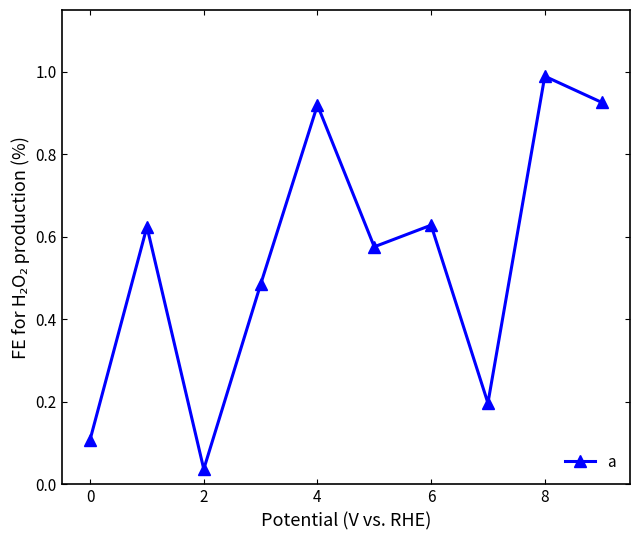

What is the difference between the maximum and minimum values?

1.0